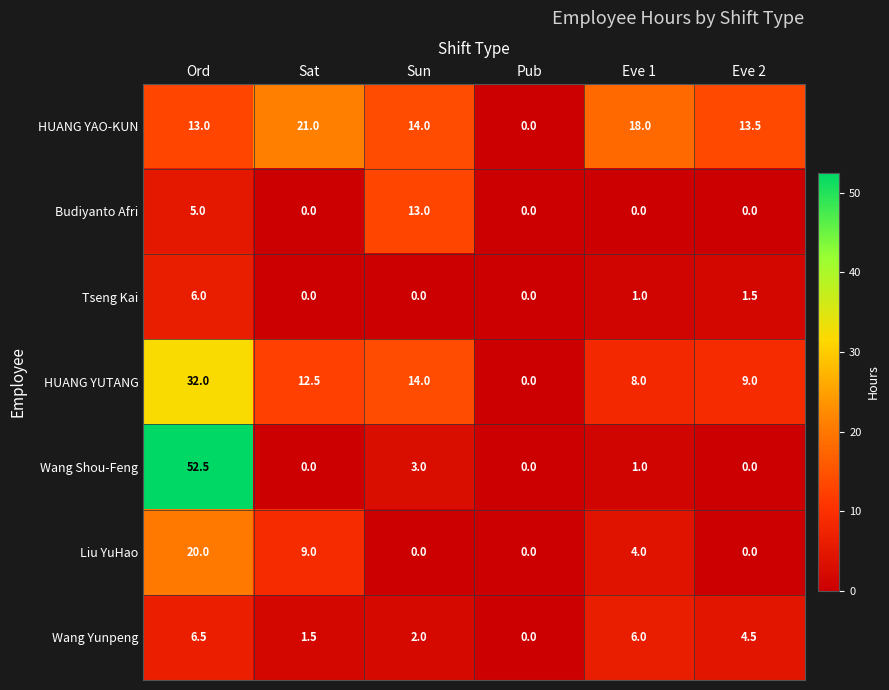

How many data points does each series have?

6